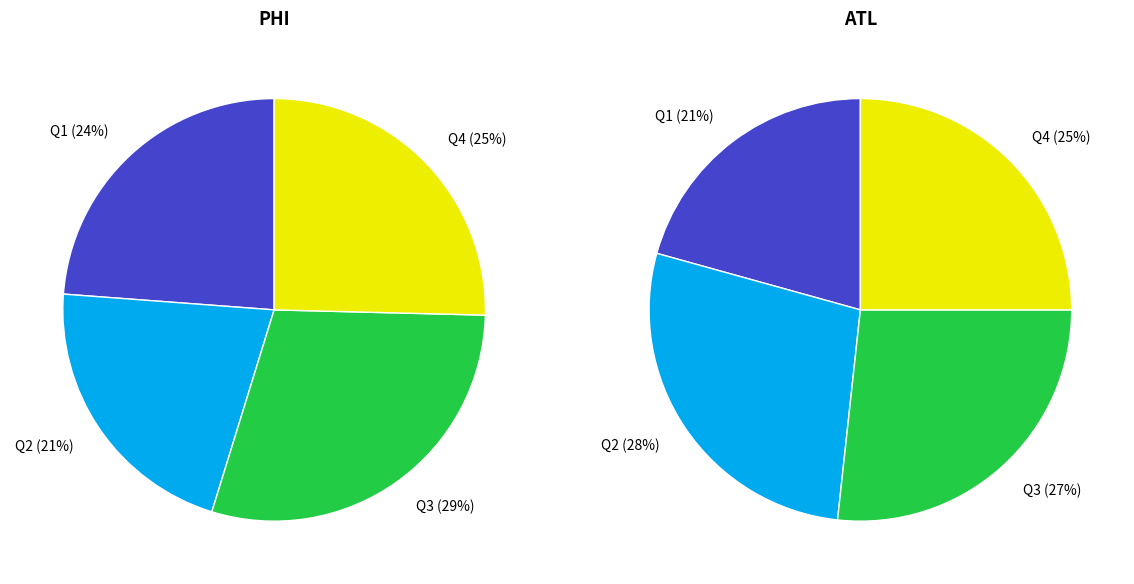

Is the sum of Q1 and Q4 greater than half?

No